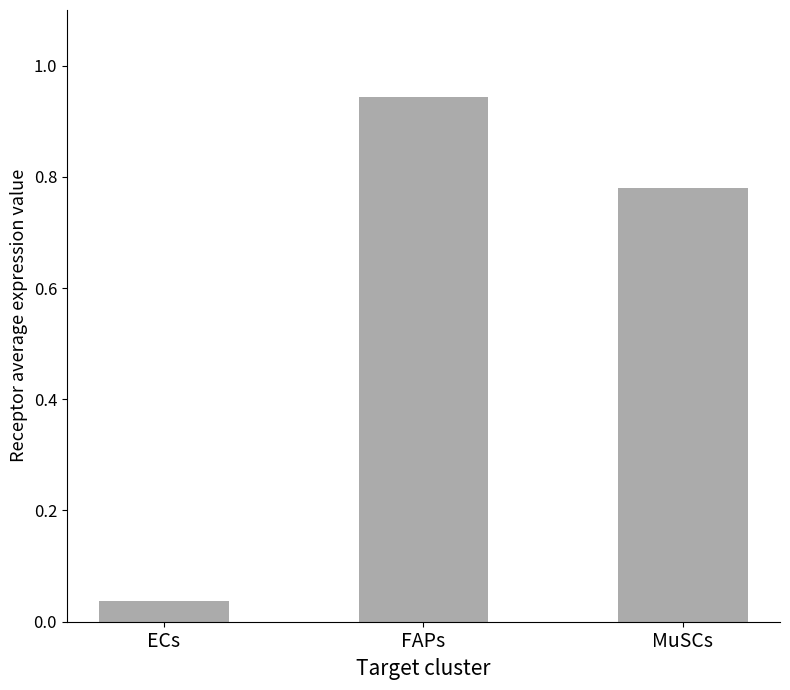

The chart shows a value of 1.6 at FAPs. True or false?

False